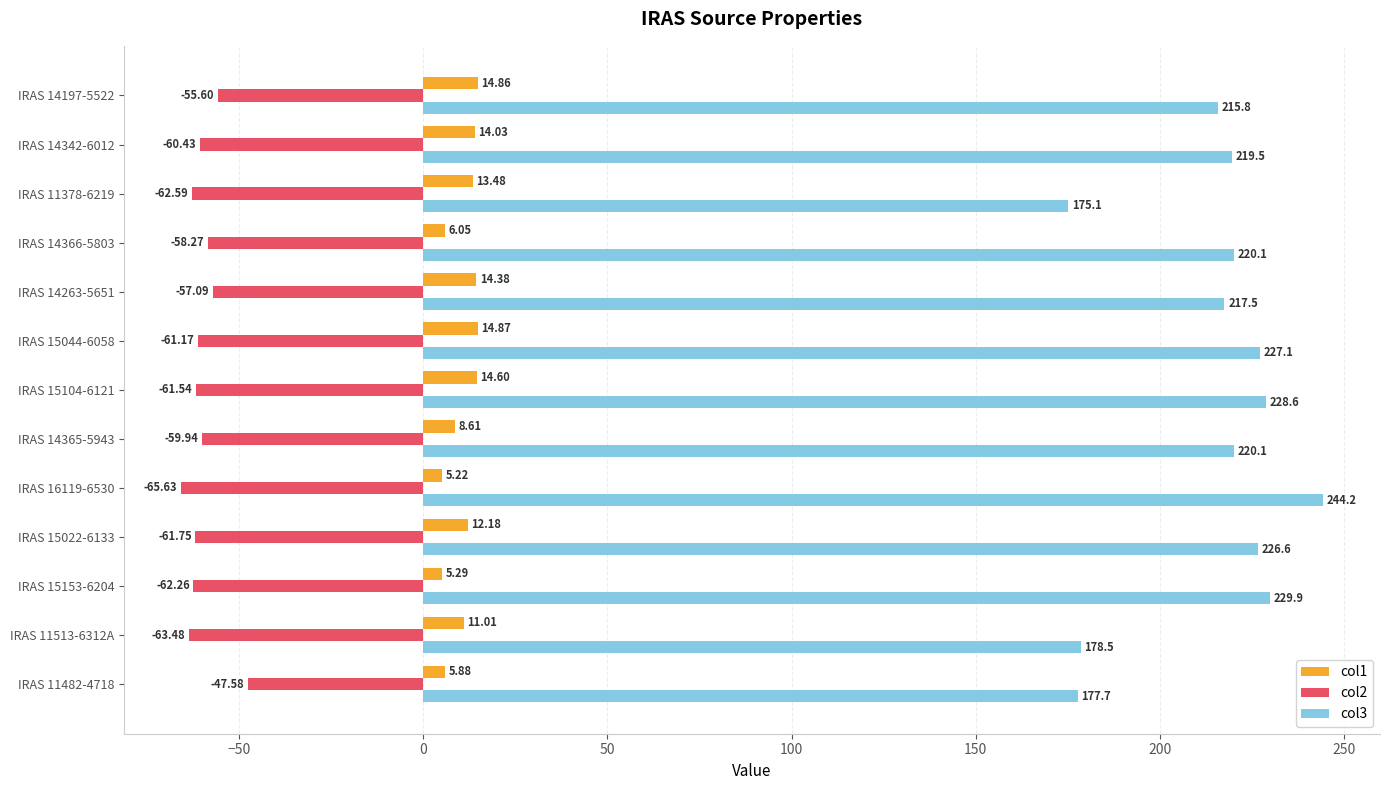

Which series has the largest total across all categories?

col3